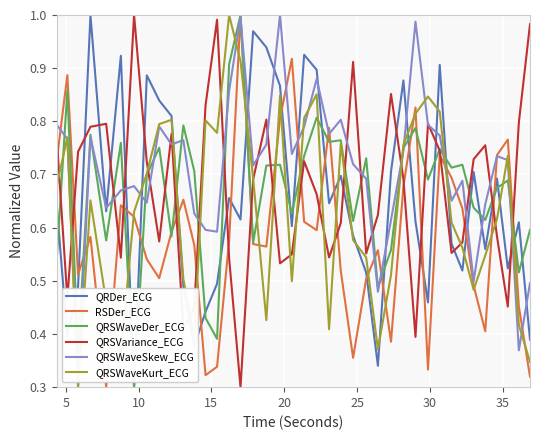

True or false: QRSVariance_ECG and RSDer_ECG intersect in this chart.

True